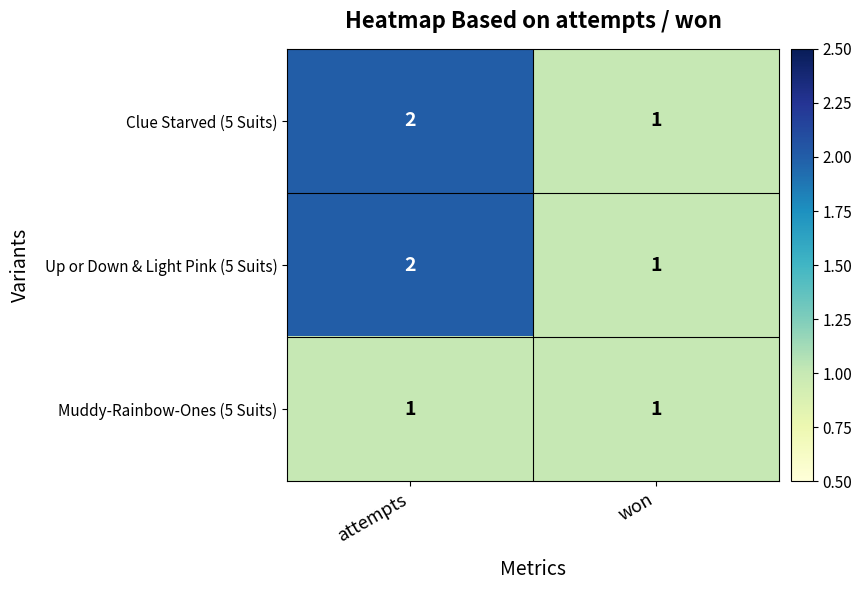

At which category is the sum across all series the highest?

attempts